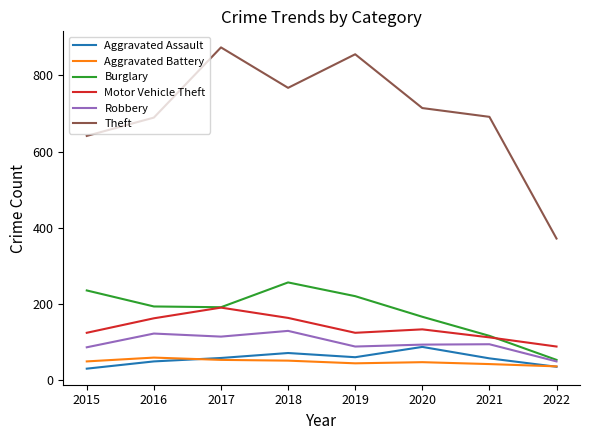

How many interior local valleys does the Robbery series have?

2